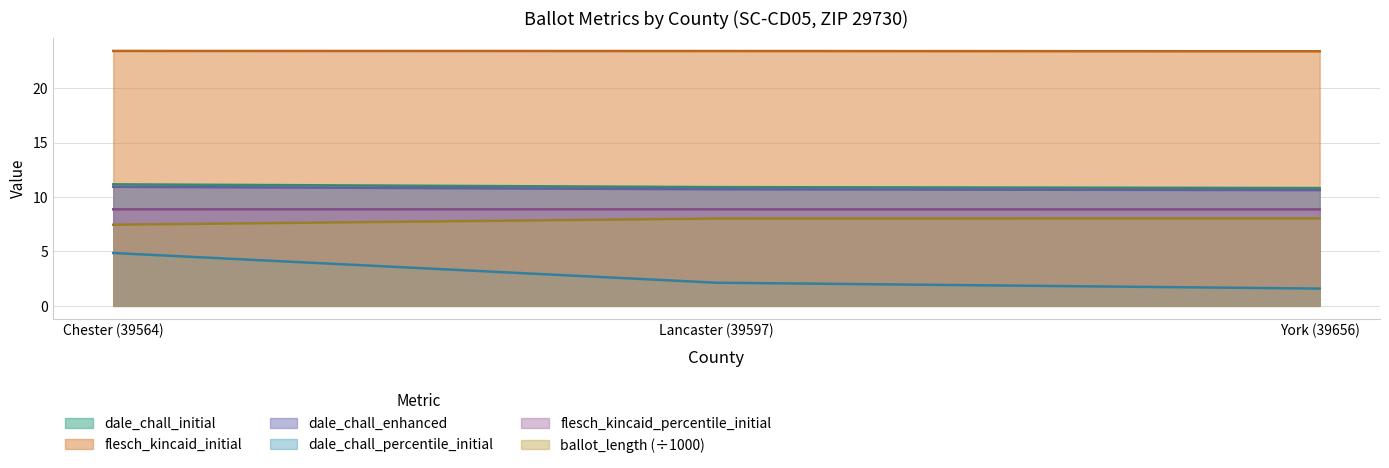

What are all the series names shown in the legend?

dale_chall_initial, flesch_kincaid_initial, dale_chall_enhanced, dale_chall_percentile_initial, flesch_kincaid_percentile_initial, ballot_length (÷1000)